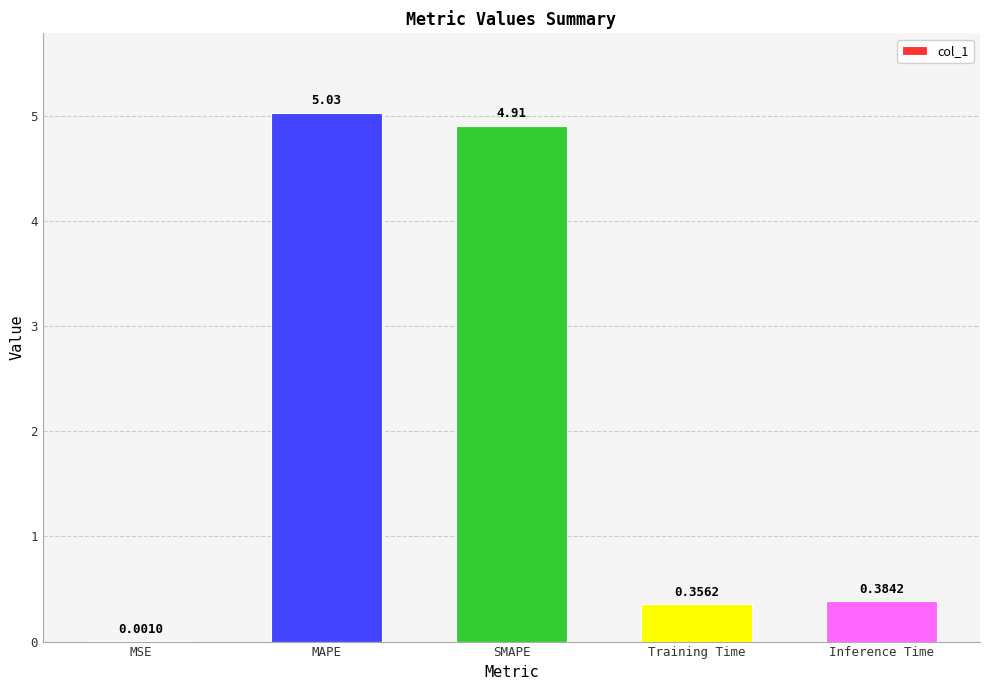

What is the change in value from SMAPE to Training Time?

-4.6